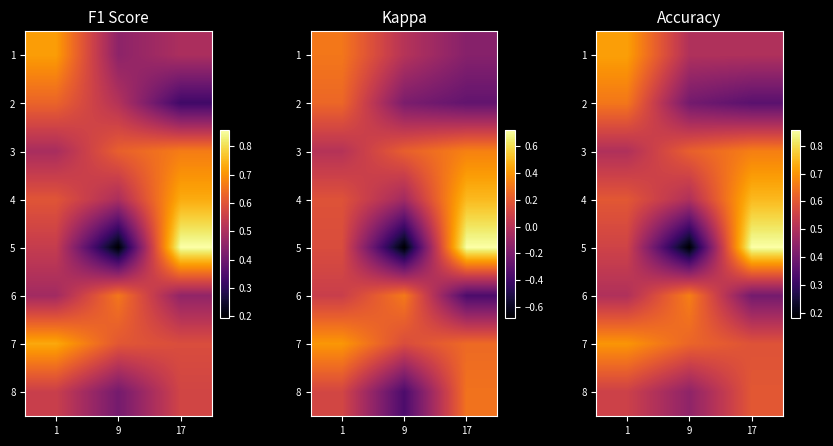

What is the difference between the maximum and second lowest values in the 4 series?

0.2